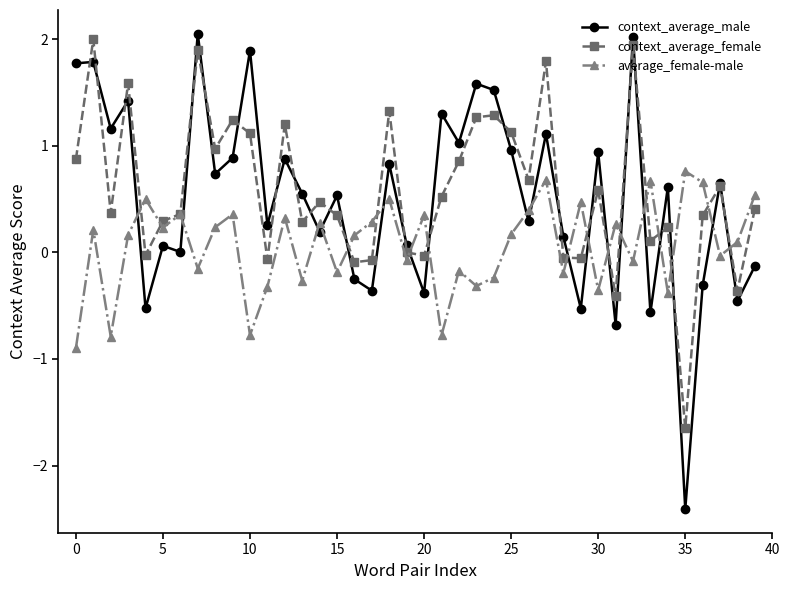

What is the average value of the context_average_male series?

0.5